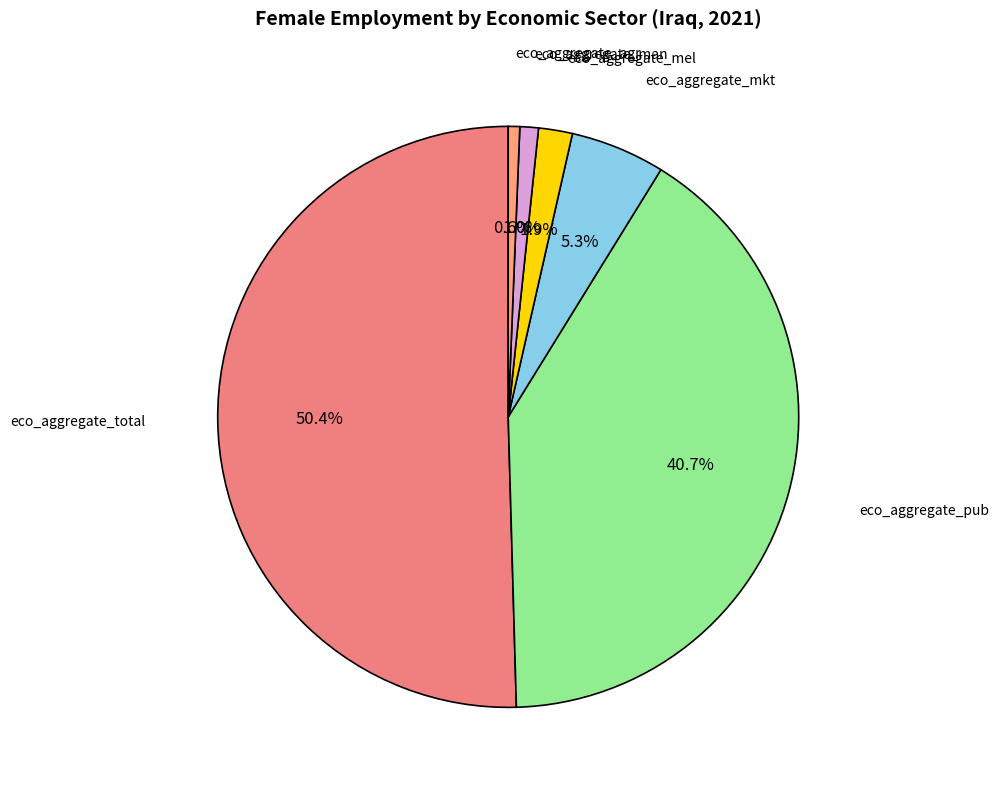

Which slice is the largest?

eco_aggregate_total